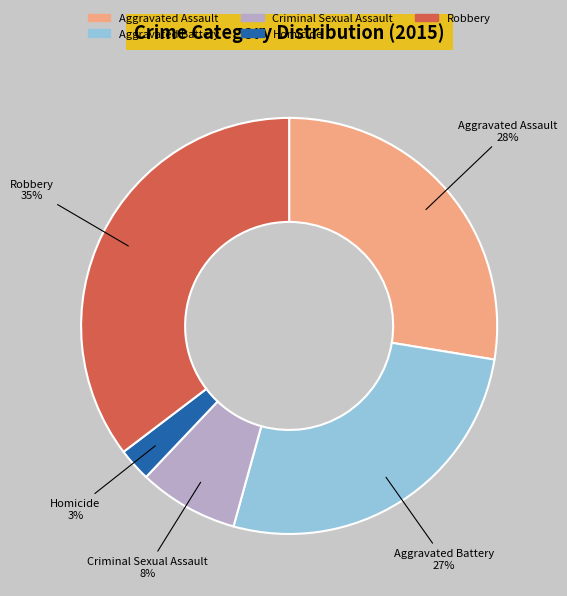

Is the sum of Robbery and Homicide greater than half?

No